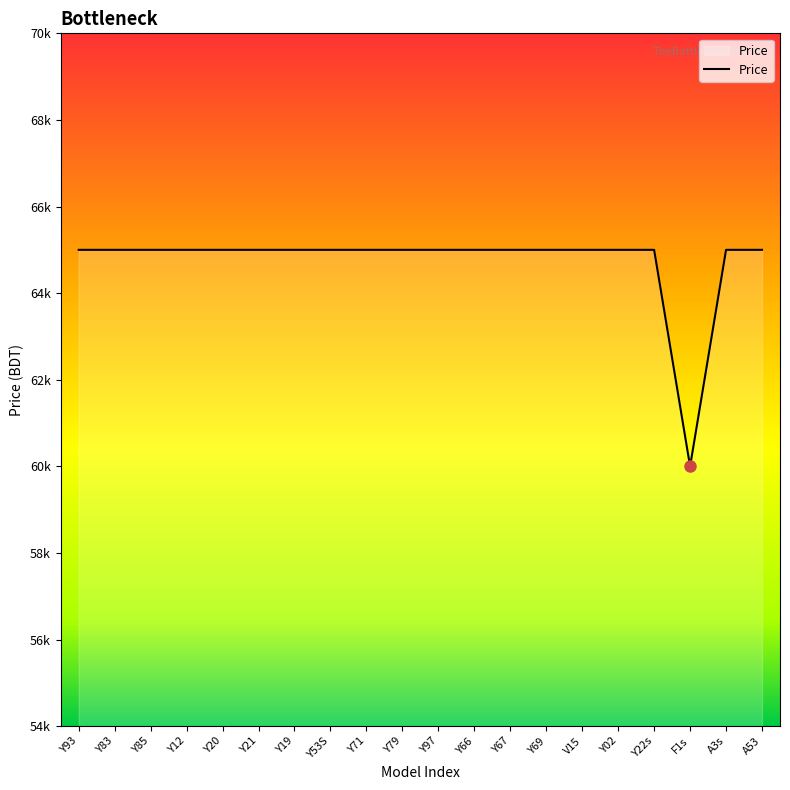

Between Y53S and Y83, which is larger?

Y53S